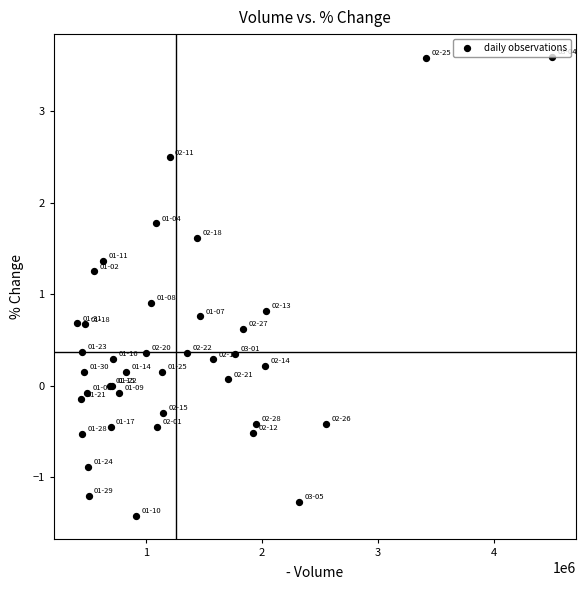

What Y value in the scatter plot is closest to 1?

0.9